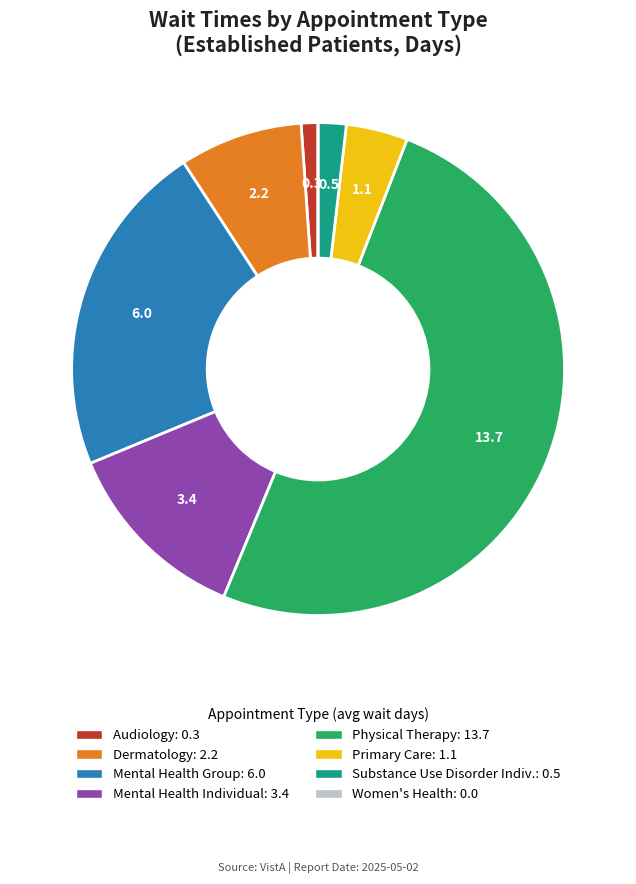

Which category has the biggest portion of the pie?

PHYSICAL THERAPY